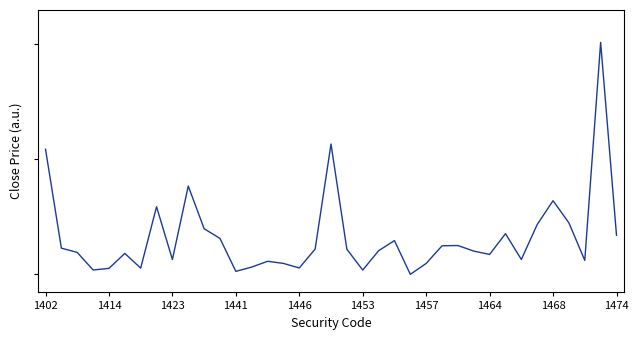

What is the sum of all values?

5.9